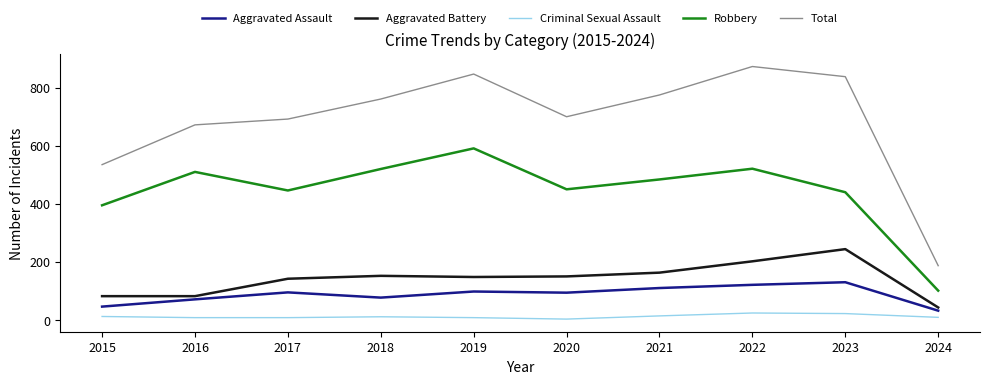

What are all the series names shown in the legend?

Aggravated Assault, Aggravated Battery, Criminal Sexual Assault, Robbery, Total